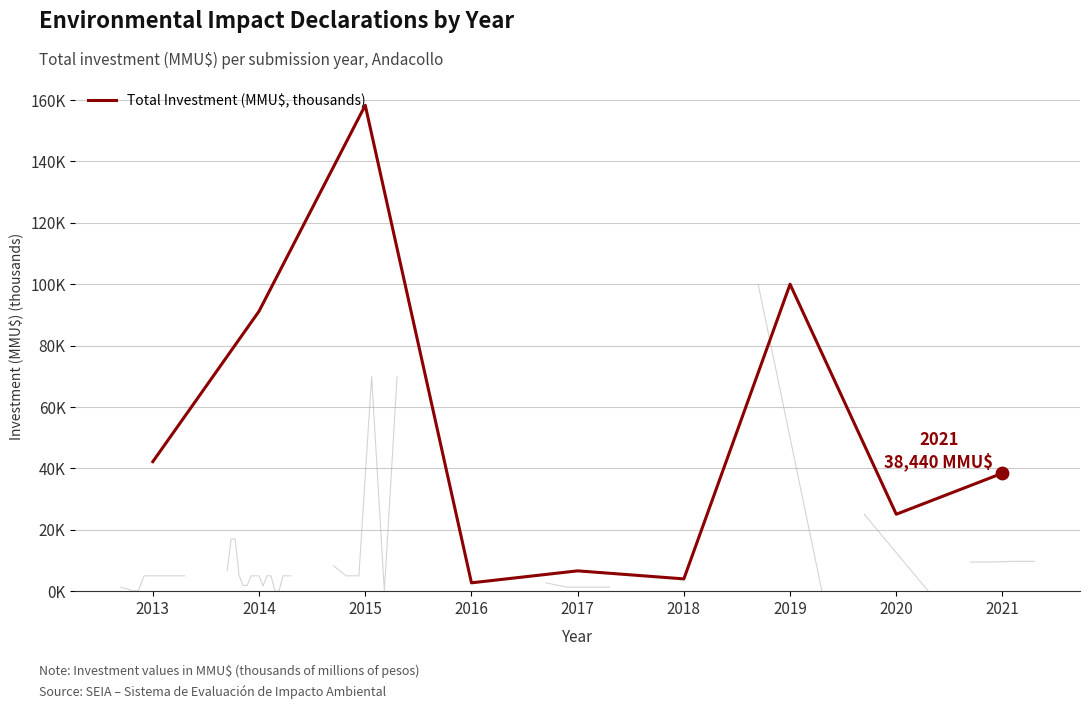

What is the change in value from 2017 to 2018?

-2.6